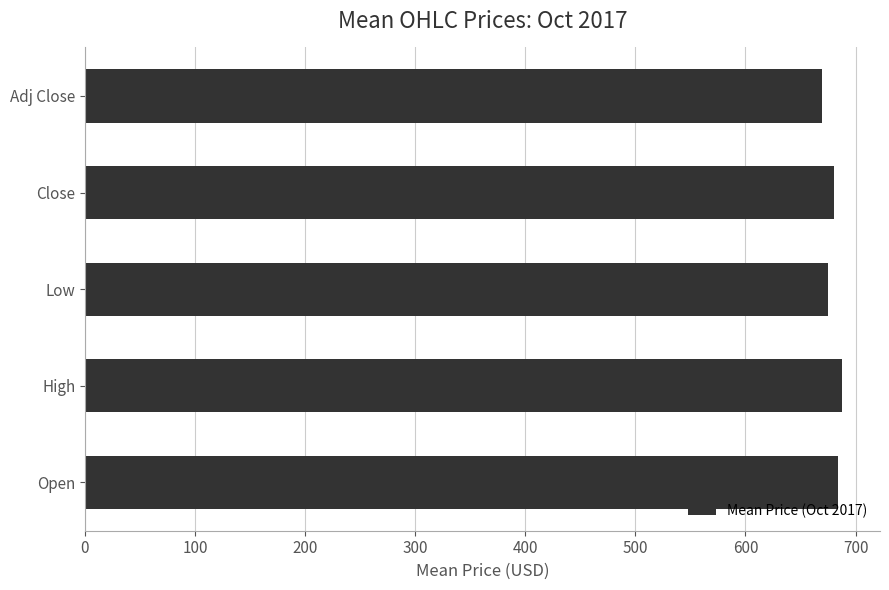

What is the greatest value displayed?

687.8